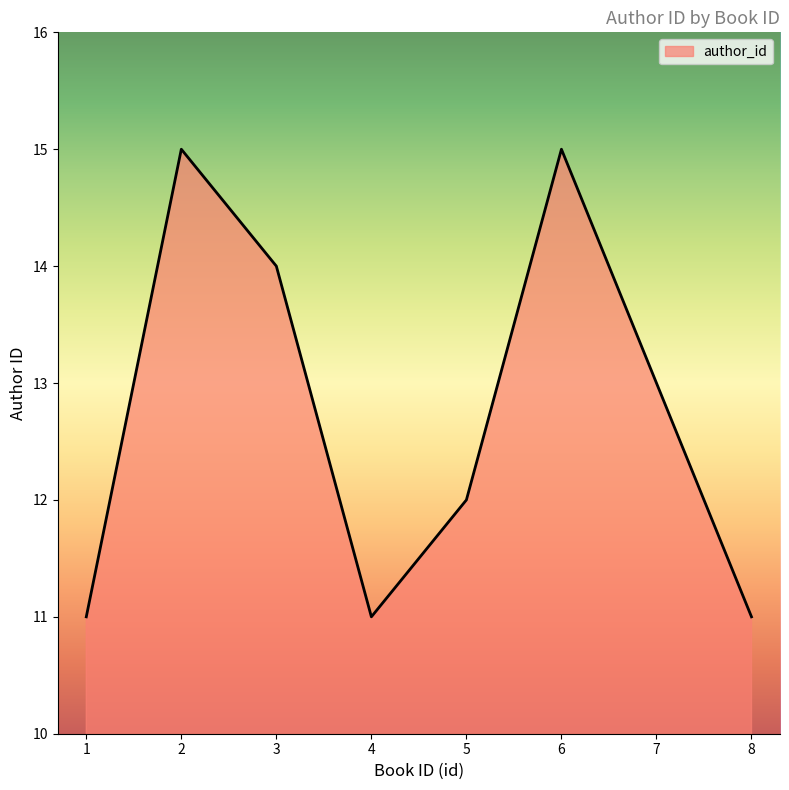

Which has a higher value, 1 or 5?

5